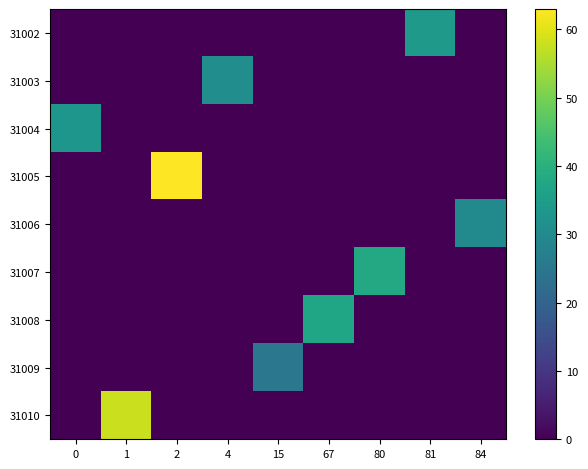

What is the total value across all series at 81?

34